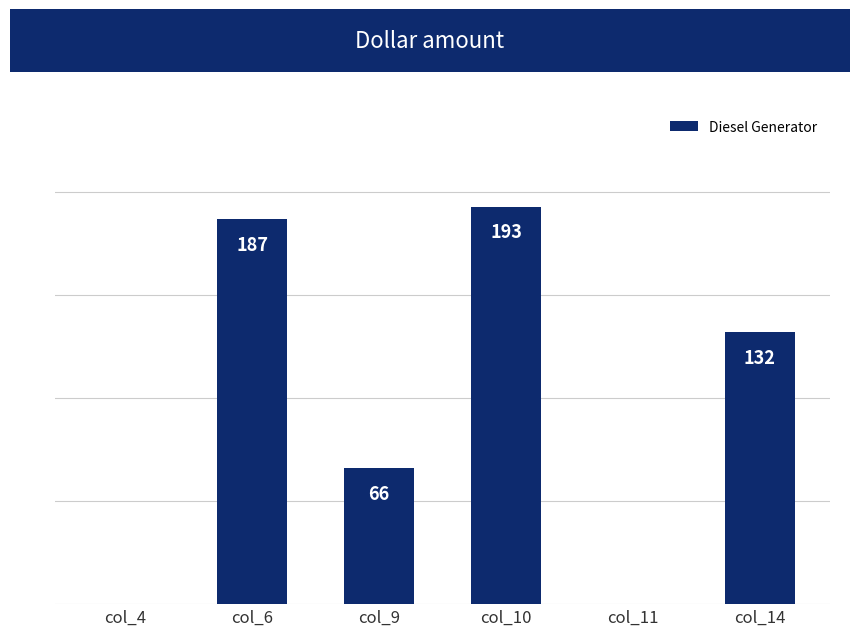

Between col_10 and col_9, which is larger?

col_10